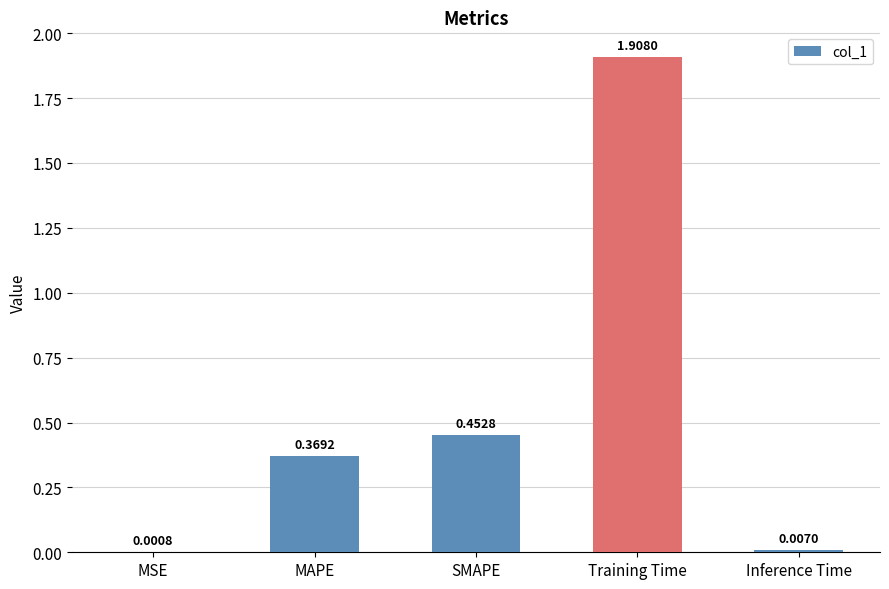

Between Inference Time and SMAPE, which is larger?

SMAPE